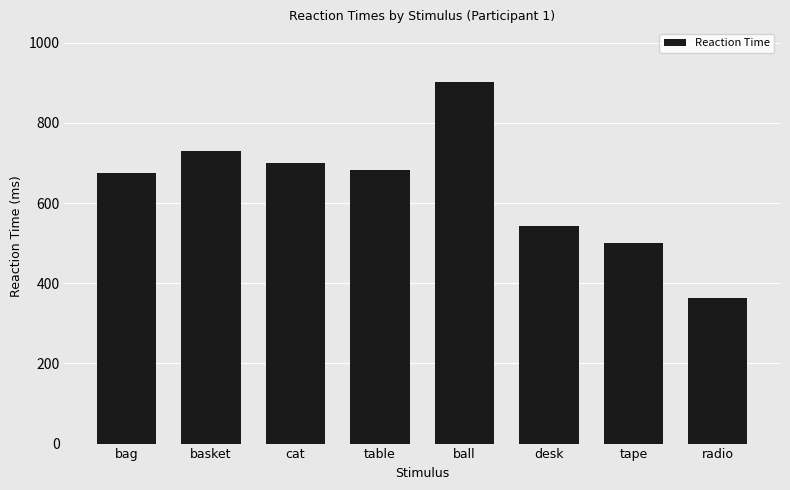

Which category has the lowest value across all series?

radio